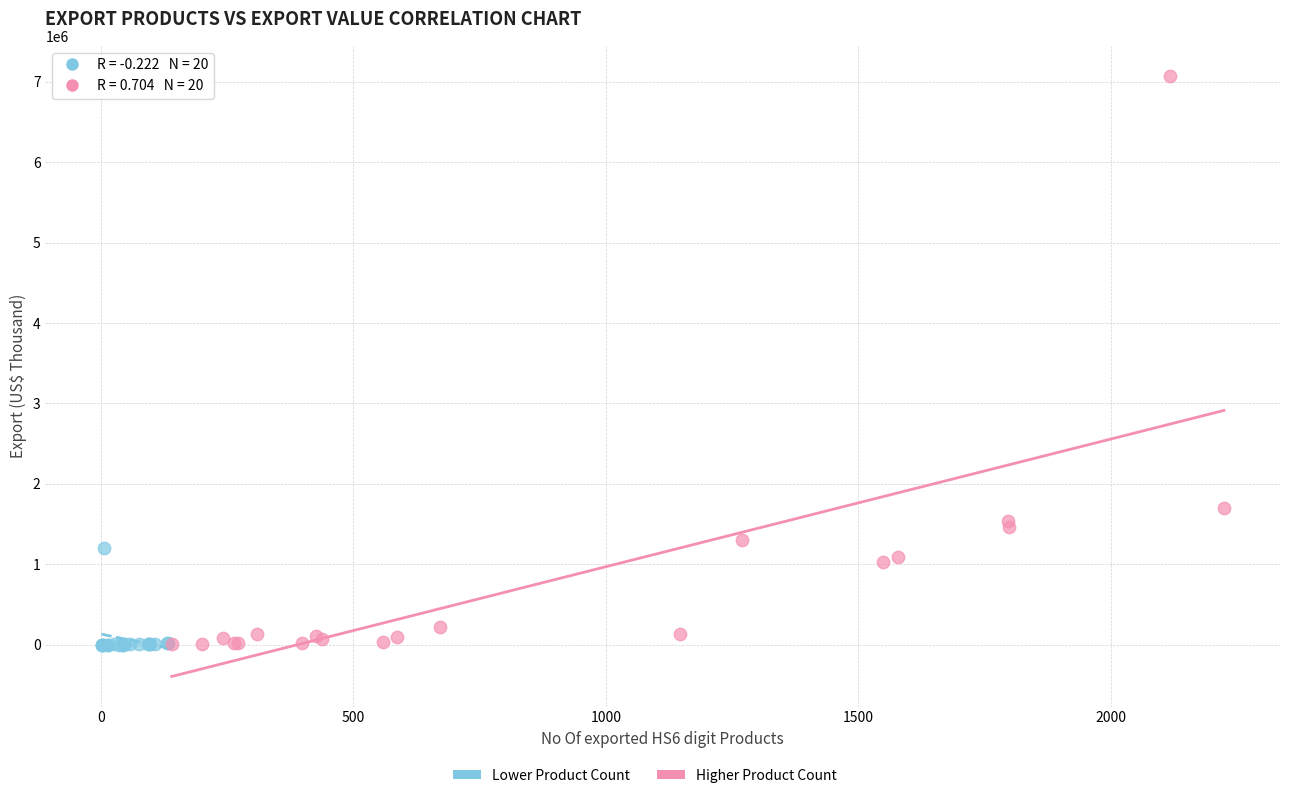

Which series contains the highest Y value?

Higher Product Count